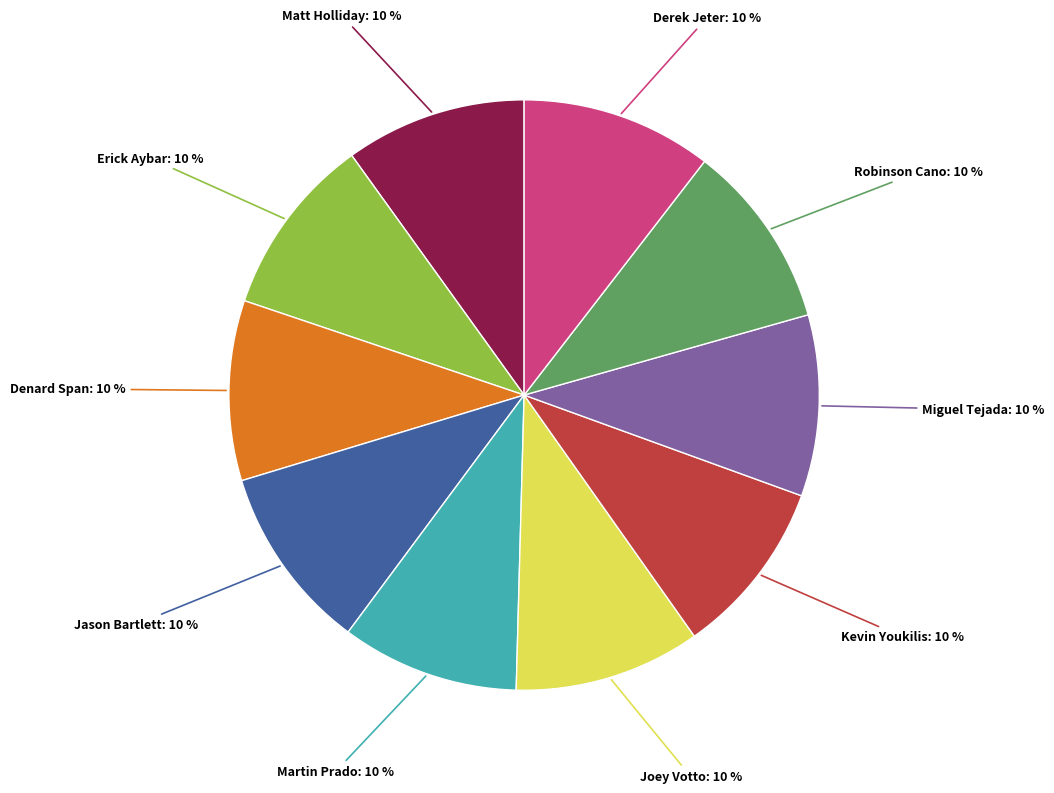

Is there any slice that represents more than half of the pie?

No